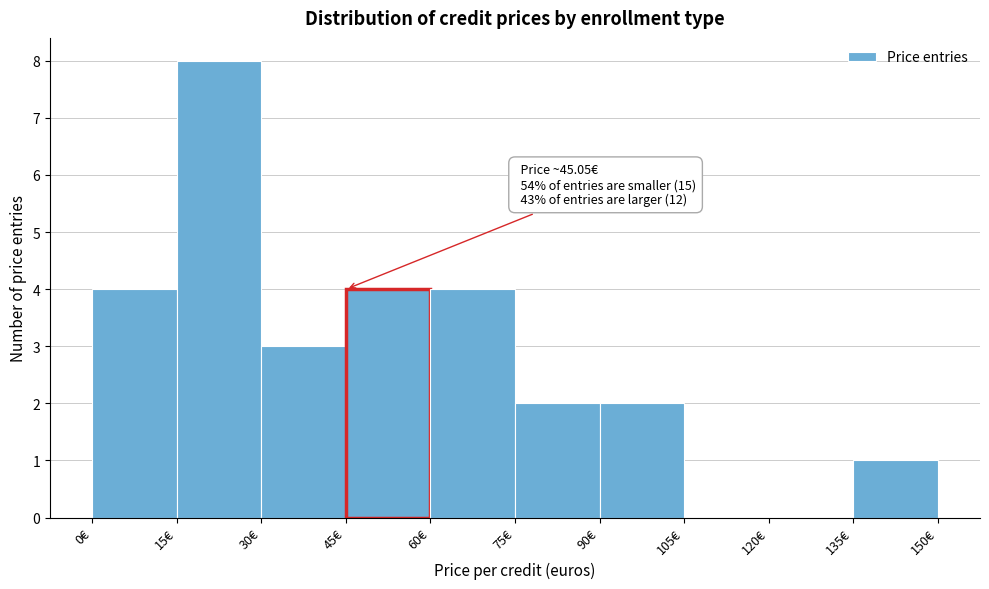

Over which range of the x-axis is the bar tallest?

15 to 30